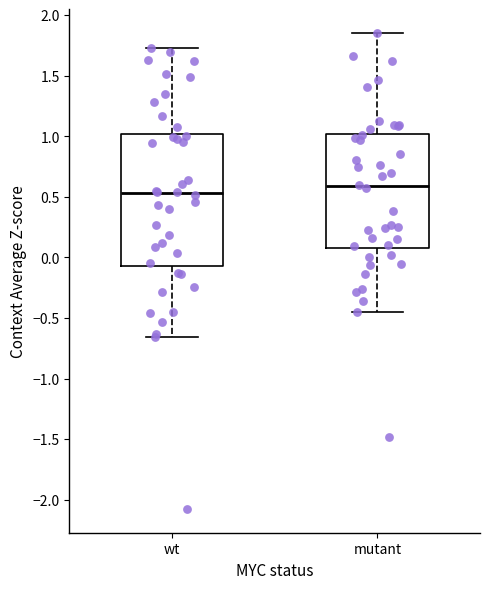

Which box's median line is the highest?

mutant